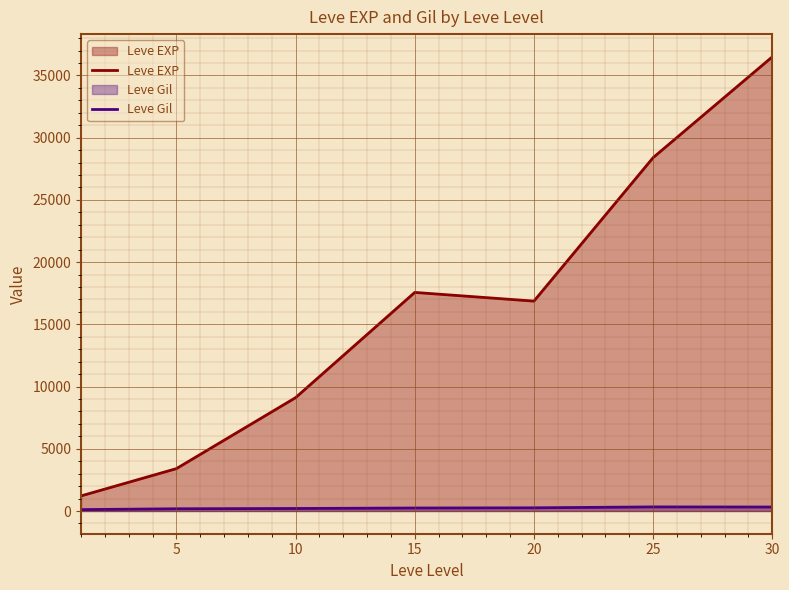

How many lines are shown in the chart?

2